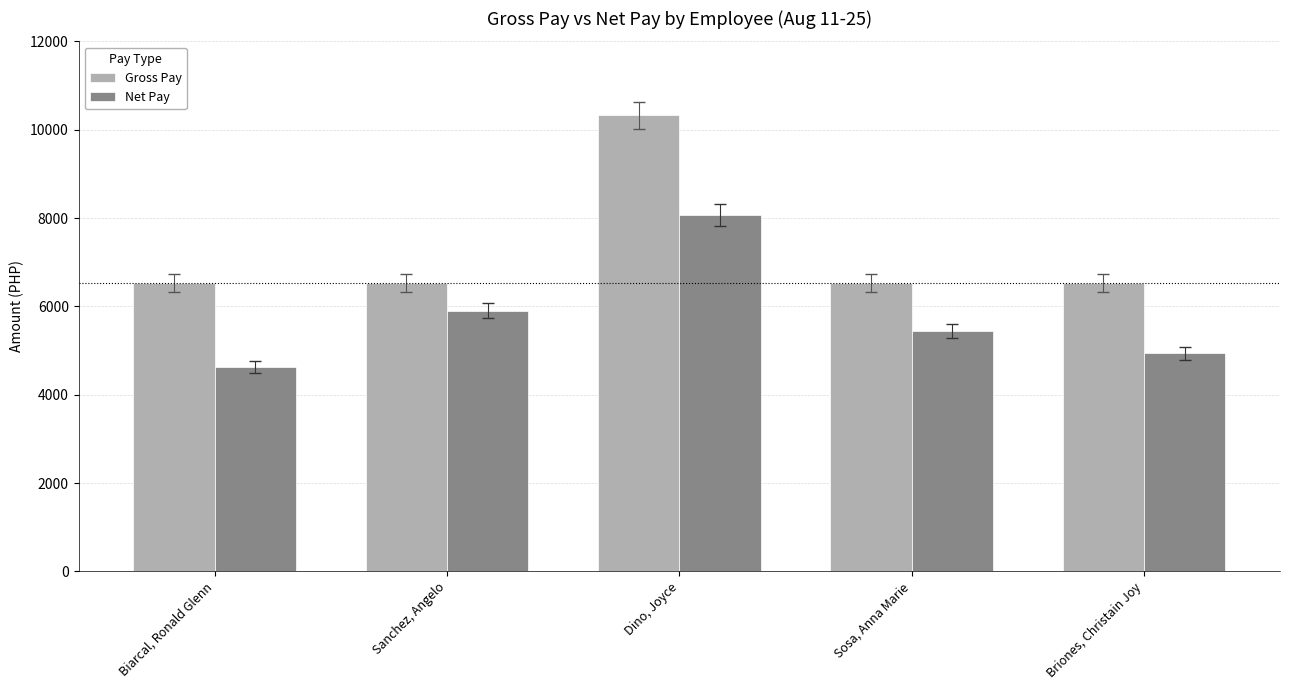

At which category is the sum across all series the highest?

Dino, Joyce